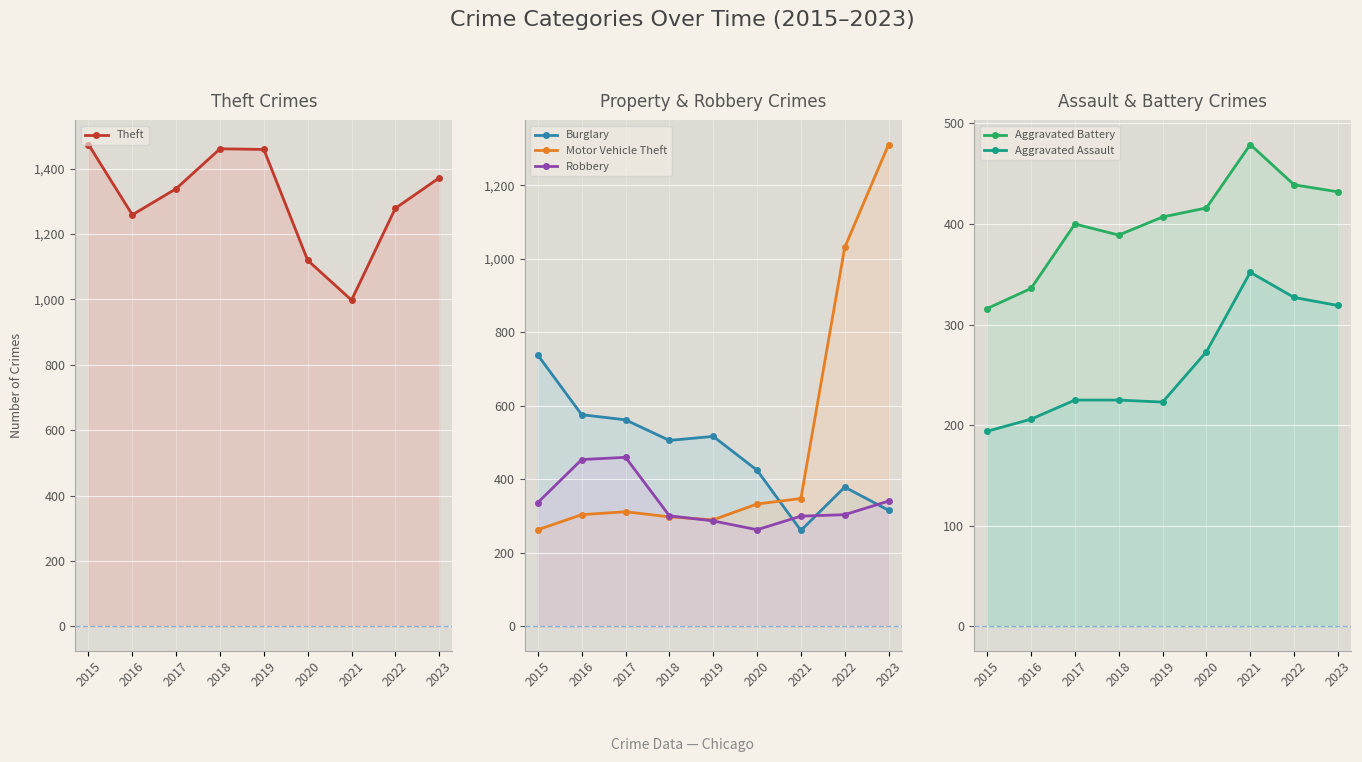

True or false: Aggravated Battery has more than 0 points higher than both neighbors.

True